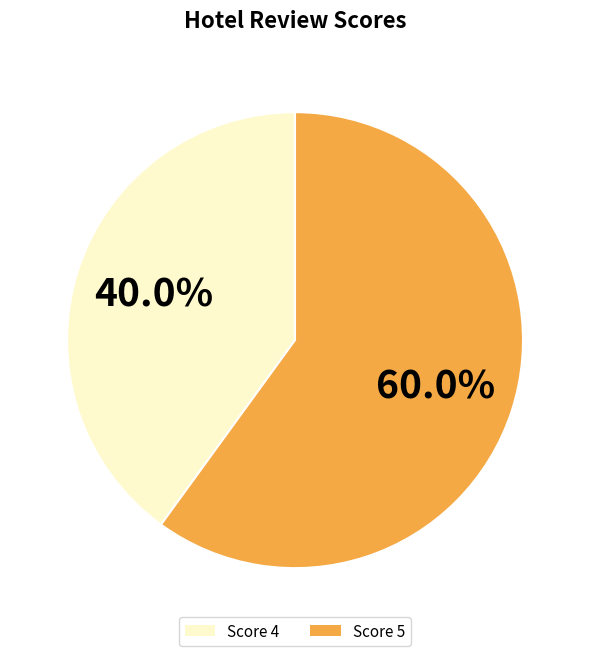

Is Score 4 the majority of the pie?

No